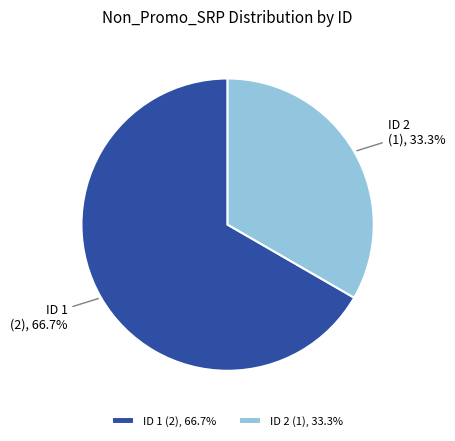

What is the ratio of the value at ID 2 to the value at ID 1?

0.5